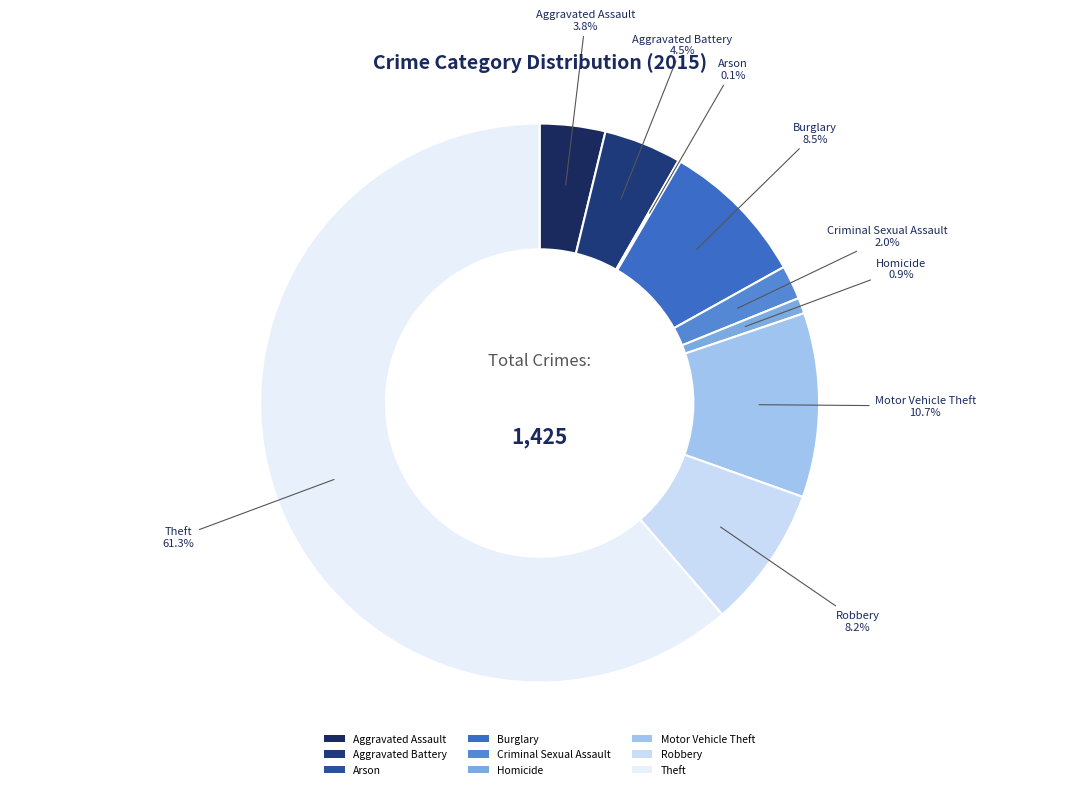

Between Robbery and Aggravated Battery, which is larger?

Robbery